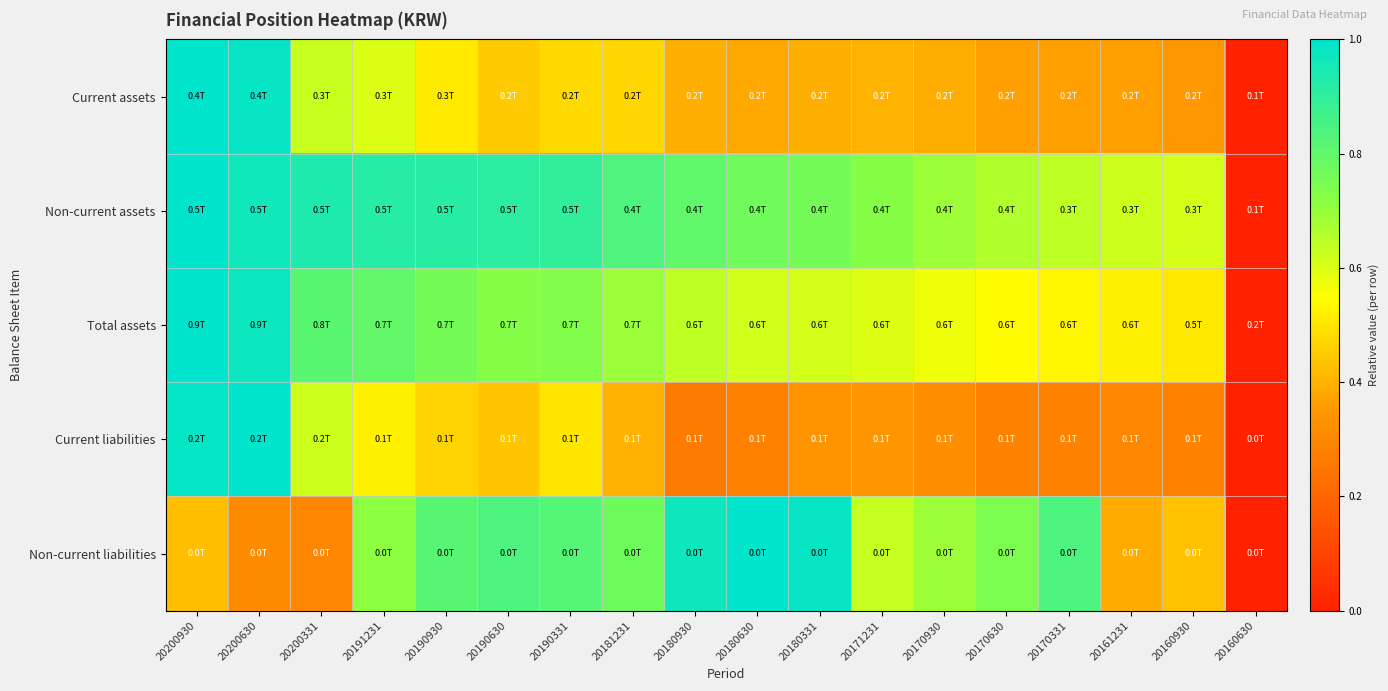

At how many categories does at least one series exceed 0?

17